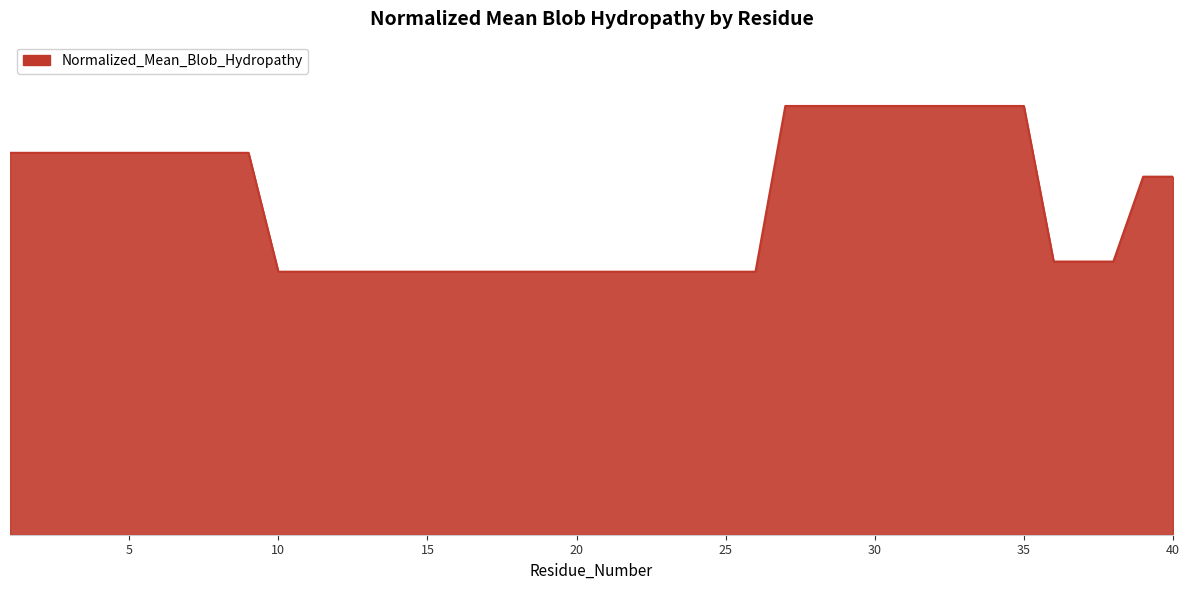

Reading left to right, transcribe all the data shown in this chart.

0.5	0.5	0.5	0.5	0.5	0.5	0.5	0.5	0.5	0.4	0.4	0.4	0.4	0.4	0.4	0.4	0.4	0.4	0.4	0.4	0.4	0.4	0.4	0.4	0.4	0.4	0.6	0.6	0.6	0.6	0.6	0.6	0.6	0.6	0.6	0.4	0.4	0.4	0.5	0.5